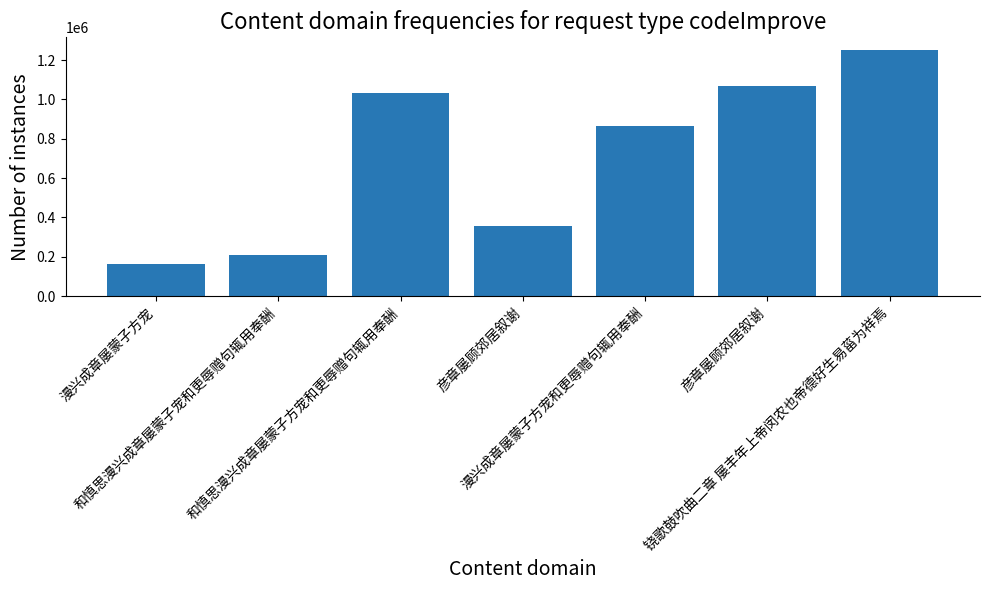

How many data points are less than 865099?

3